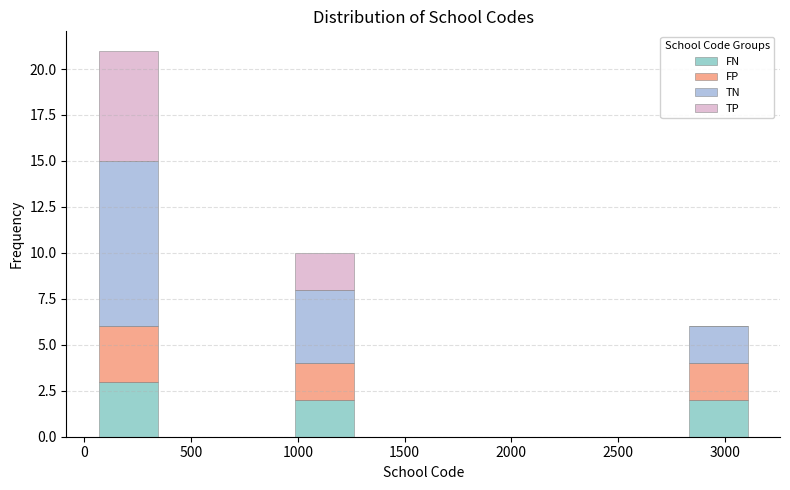

Reading left to right, transcribe this chart: for each stacked bar, give the range it covers on the x-axis and its total height. Neither the bar edges nor the heights are printed on the chart, so give them approximately, as read against the axes.

50 to 350: 21
350 to 650: 0
650 to 950: 0
950 to 1300: 10
1300 to 1600: 0
1600 to 1900: 0
1900 to 2200: 0
2200 to 2500: 0
2500 to 2800: 0
2800 to 3100: 6